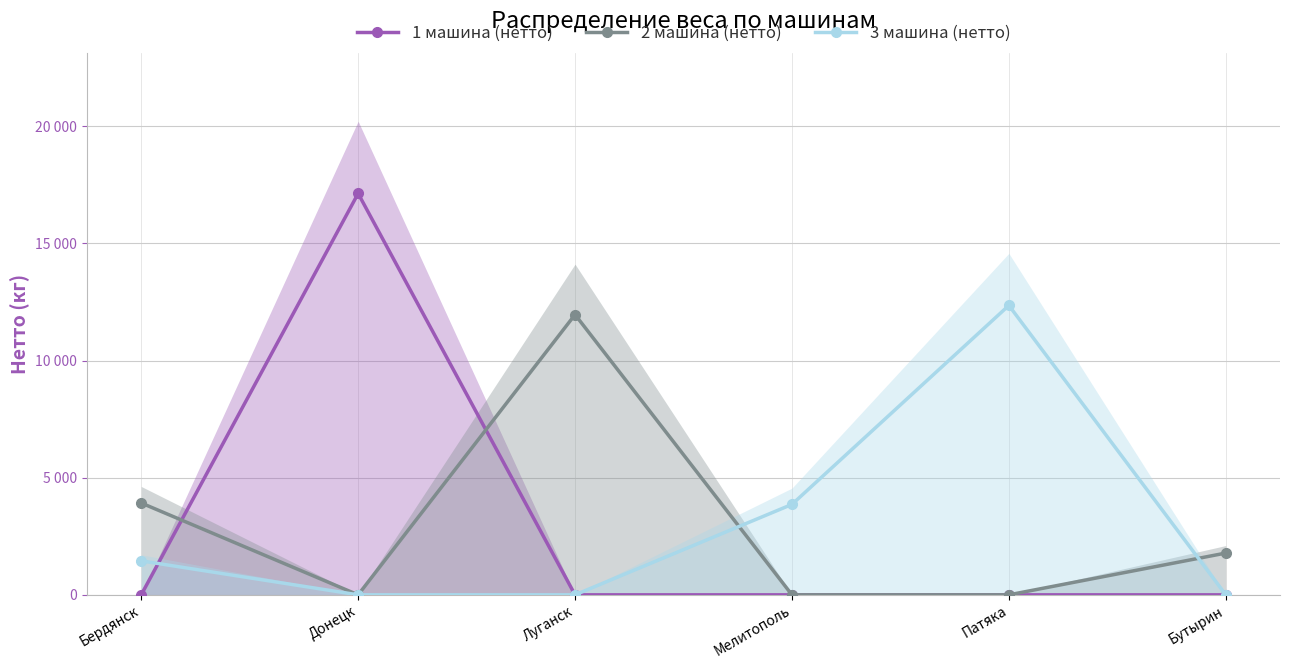

Reading left to right, transcribe all the data shown in this chart.

1 машина (нетто): Бердянск=0	Донецк=17130	Луганск=0	Мелитополь=0	Патяка=0	Бутырин=0
2 машина (нетто): Бердянск=3920	Донецк=0	Луганск=11960	Мелитополь=0	Патяка=0	Бутырин=1783
3 машина (нетто): Бердянск=1450	Донецк=0	Луганск=0	Мелитополь=3860	Патяка=12352	Бутырин=0